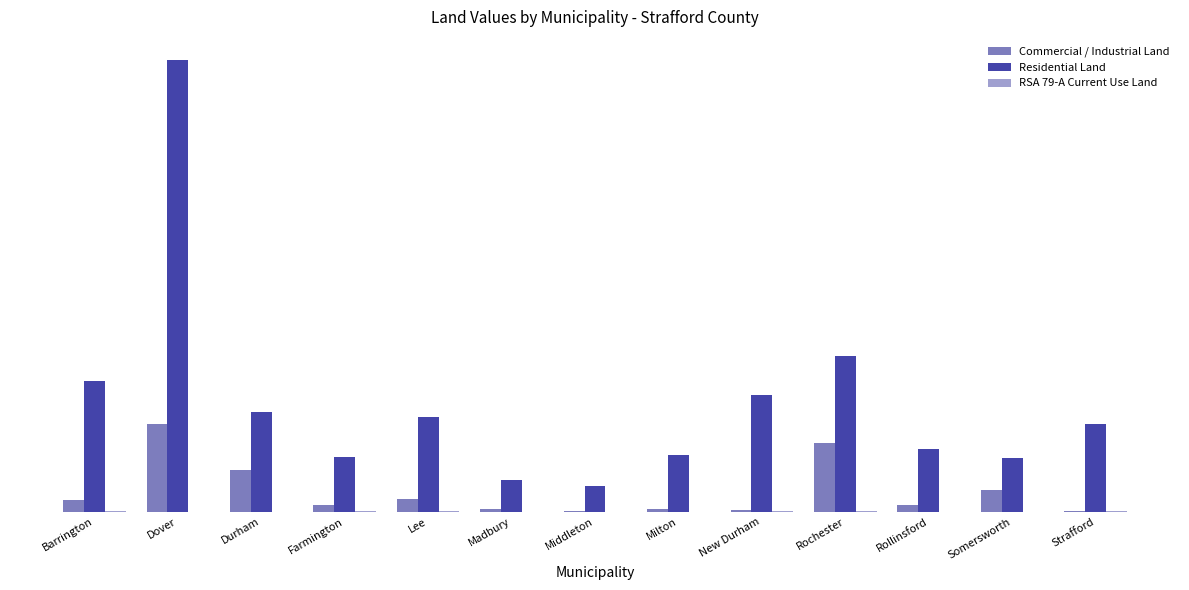

How many data points does each series have?

13